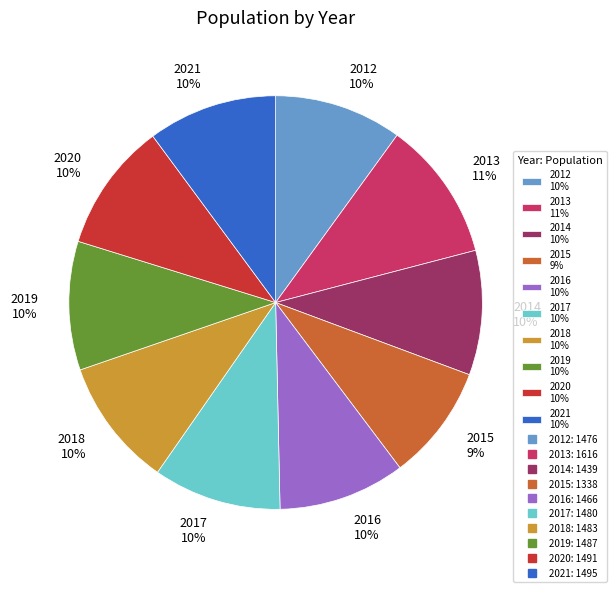

Is it true that 2012 is 1% of the pie?

False